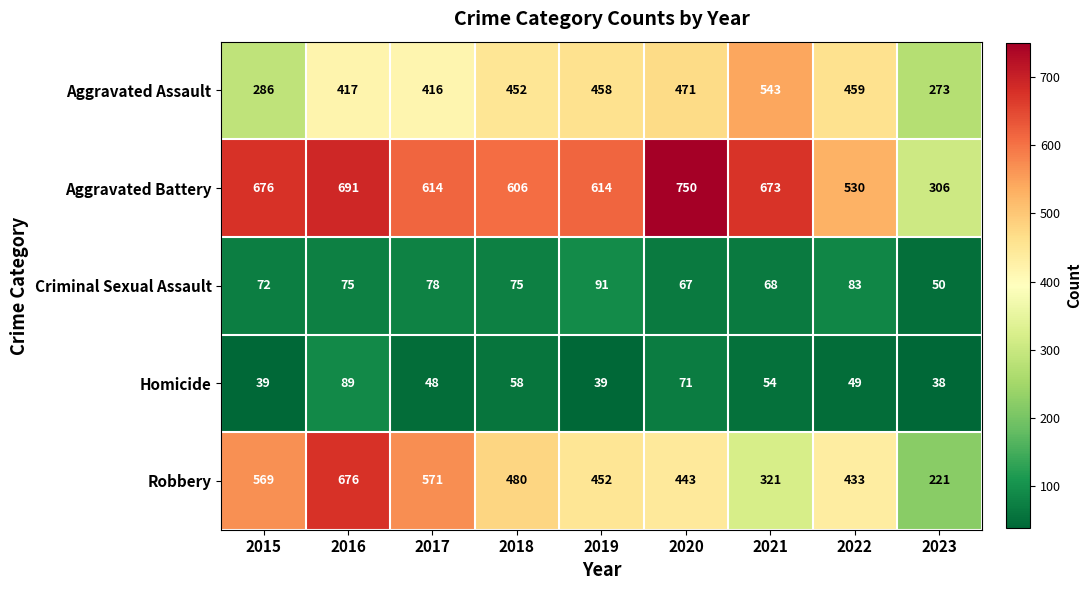

At which label does Robbery reach its peak?

2016